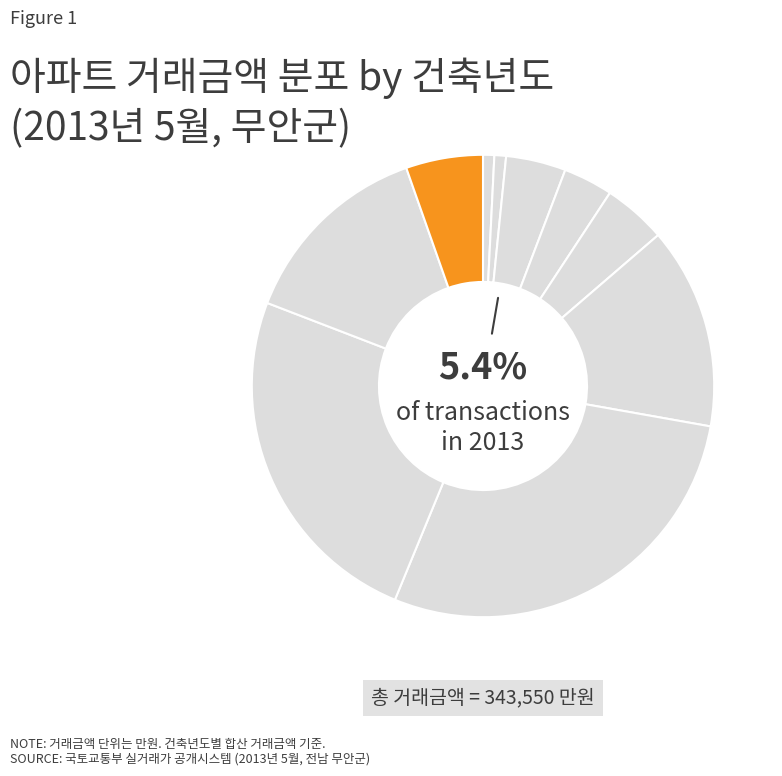

Which has a higher value, 2008 or 2011?

2008